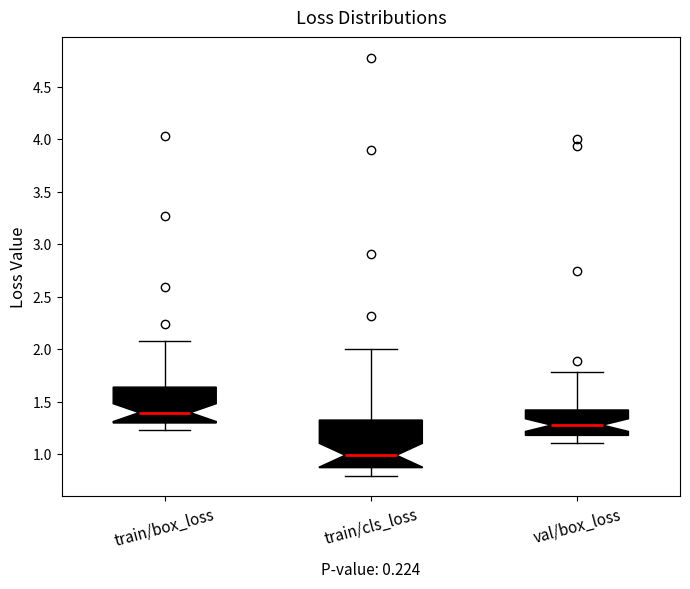

Which box is the tallest, from its lower edge to its upper edge?

train/cls_loss